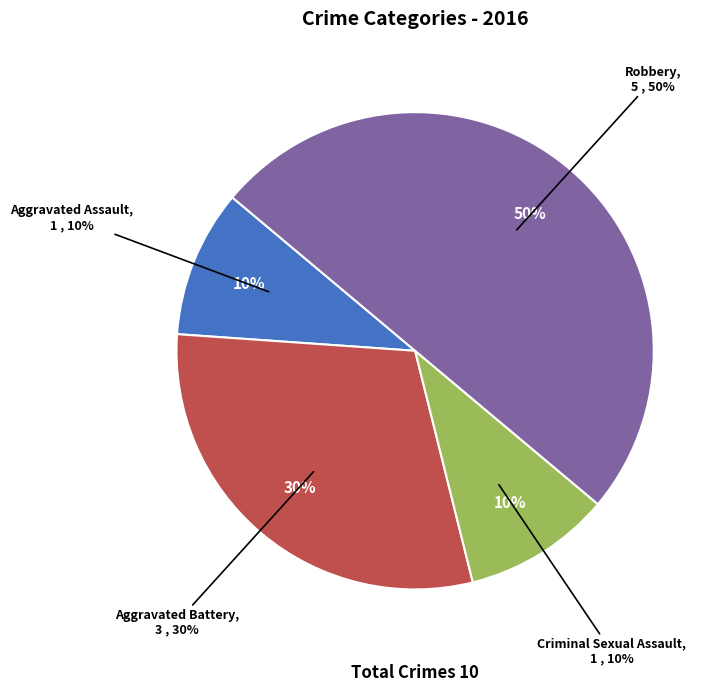

Combined, what portion of the pie is Aggravated Battery and Criminal Sexual Assault?

40.0%